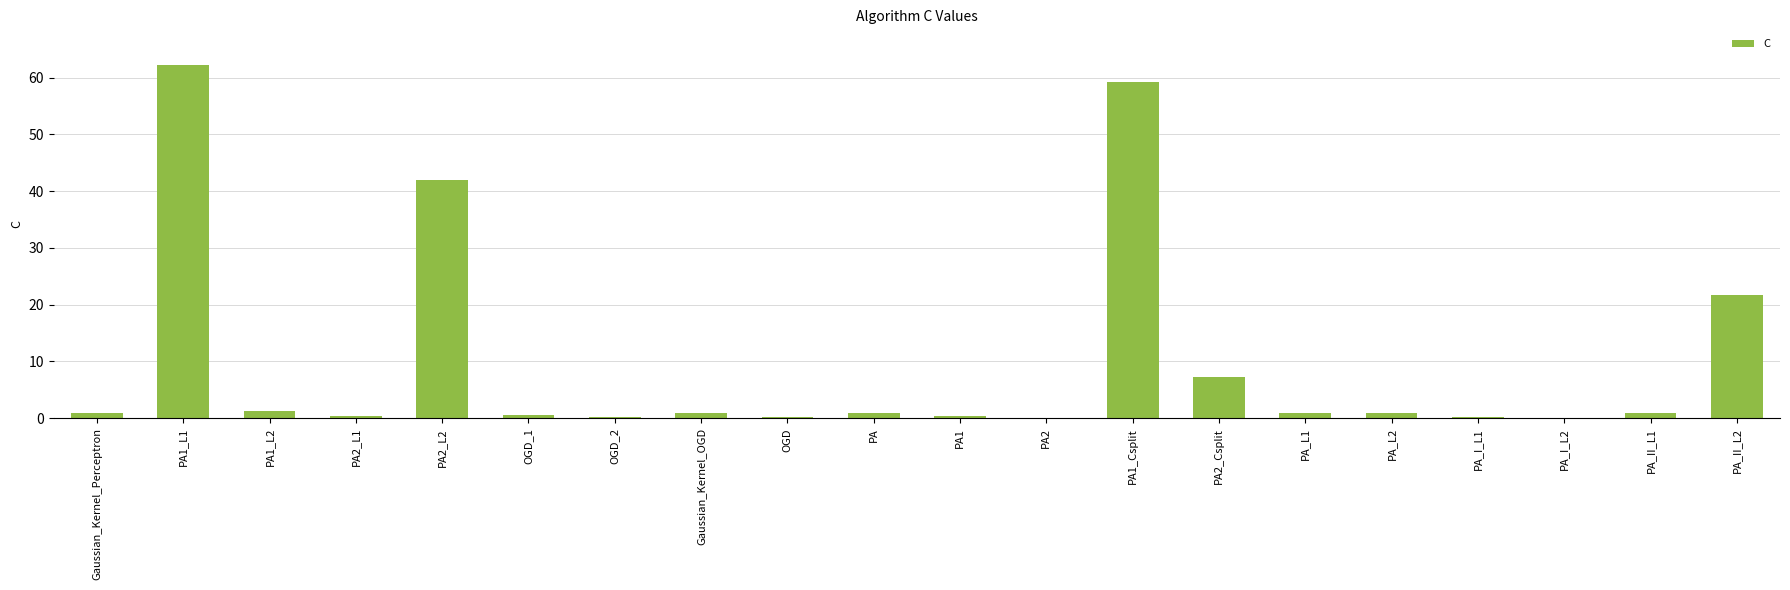

What is the maximum value shown in the chart?

62.3